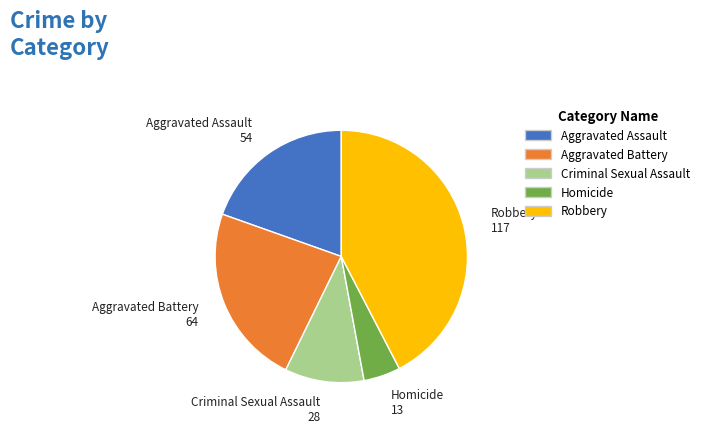

Does Criminal Sexual Assault account for over 50% of the chart?

No